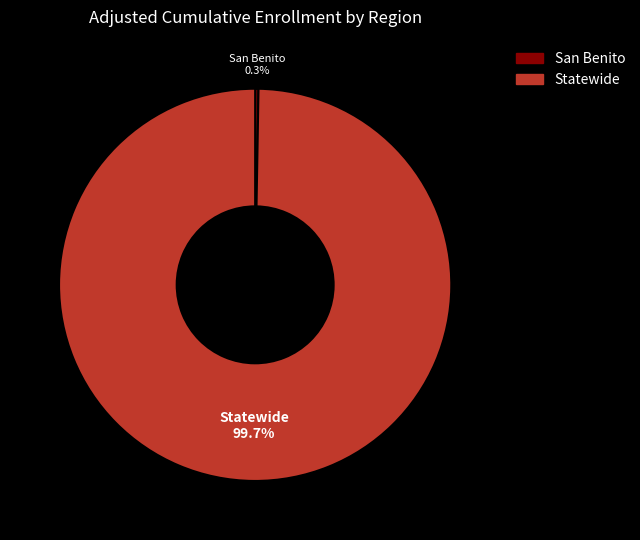

What is the largest slice in the pie chart?

Statewide